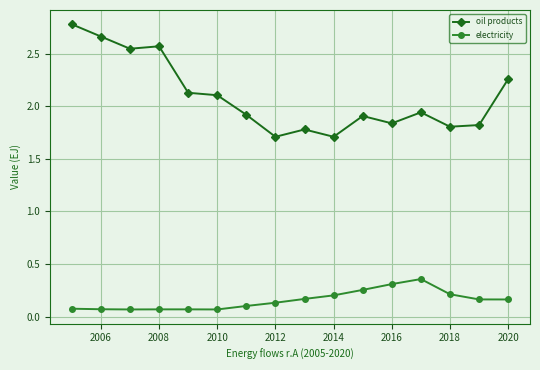

True or false: electricity and oil products cross at least once.

False